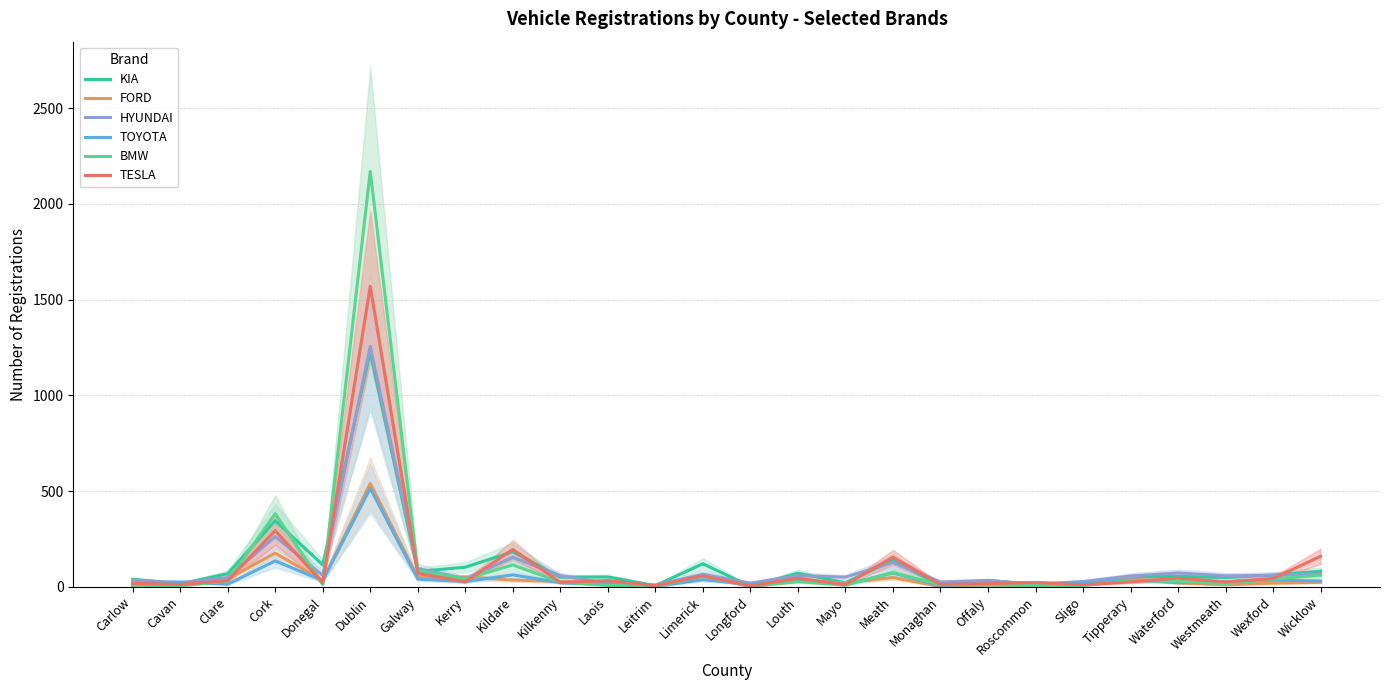

Rank the series by their maximum value, from highest to lowest.

BMW, TESLA, HYUNDAI, KIA, FORD, TOYOTA